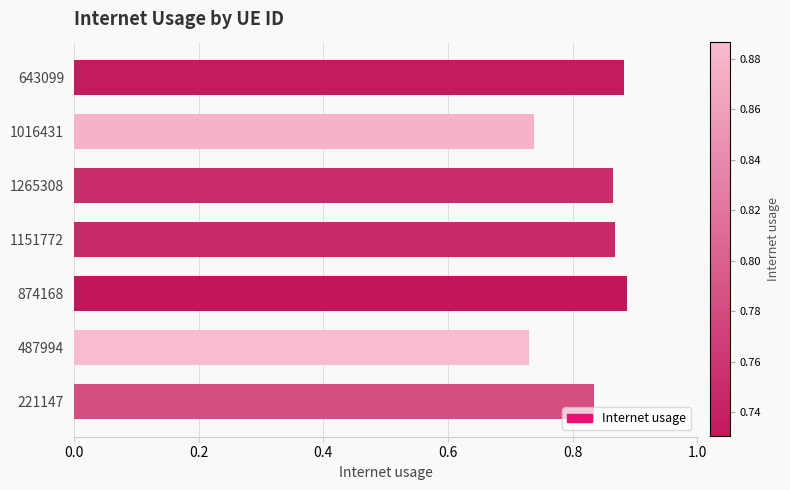

Is it true that the value at 1016431 is 0.3?

False